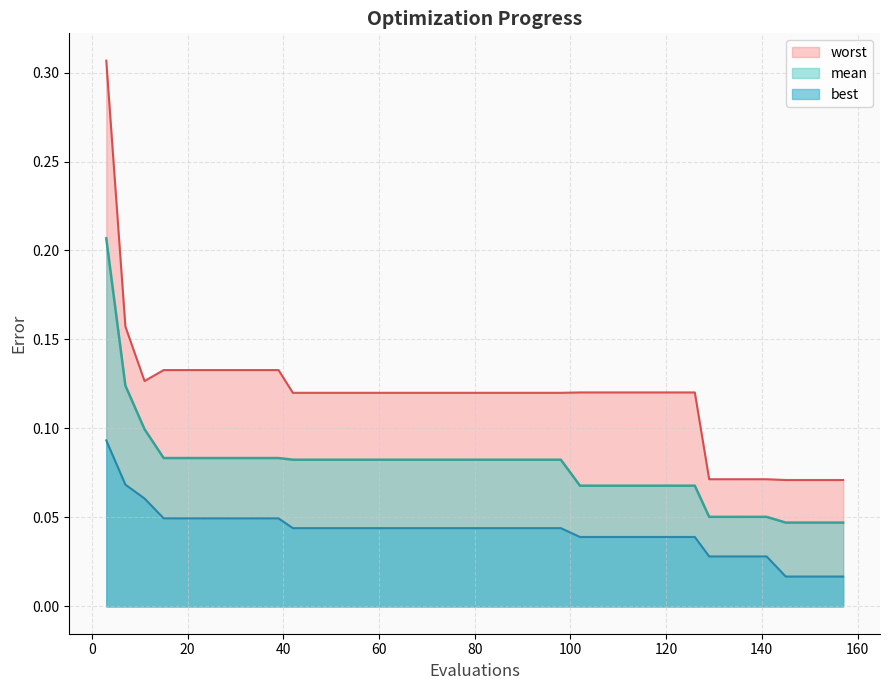

What is the difference between the maximum and minimum values in the worst series?

0.2